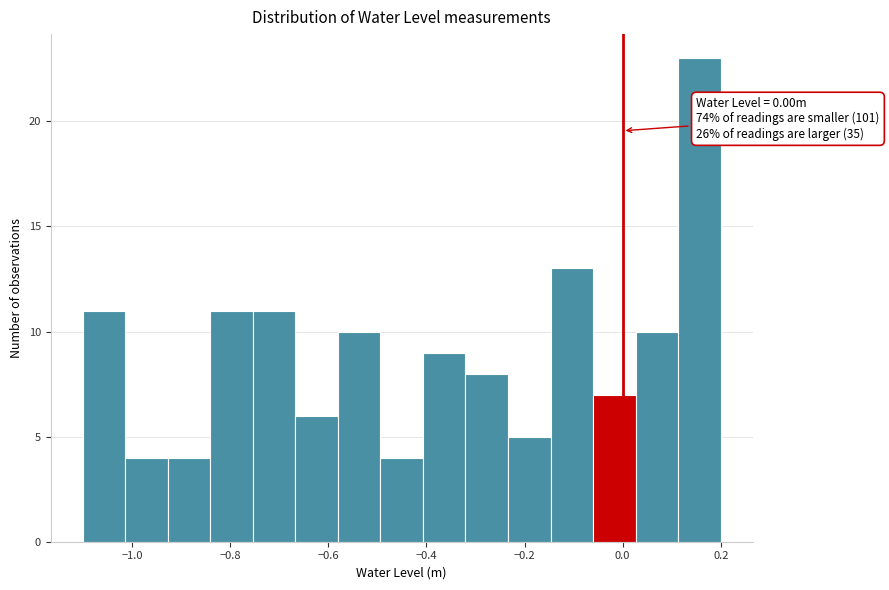

Over which range of the x-axis is the bar tallest?

0.12 to 0.20